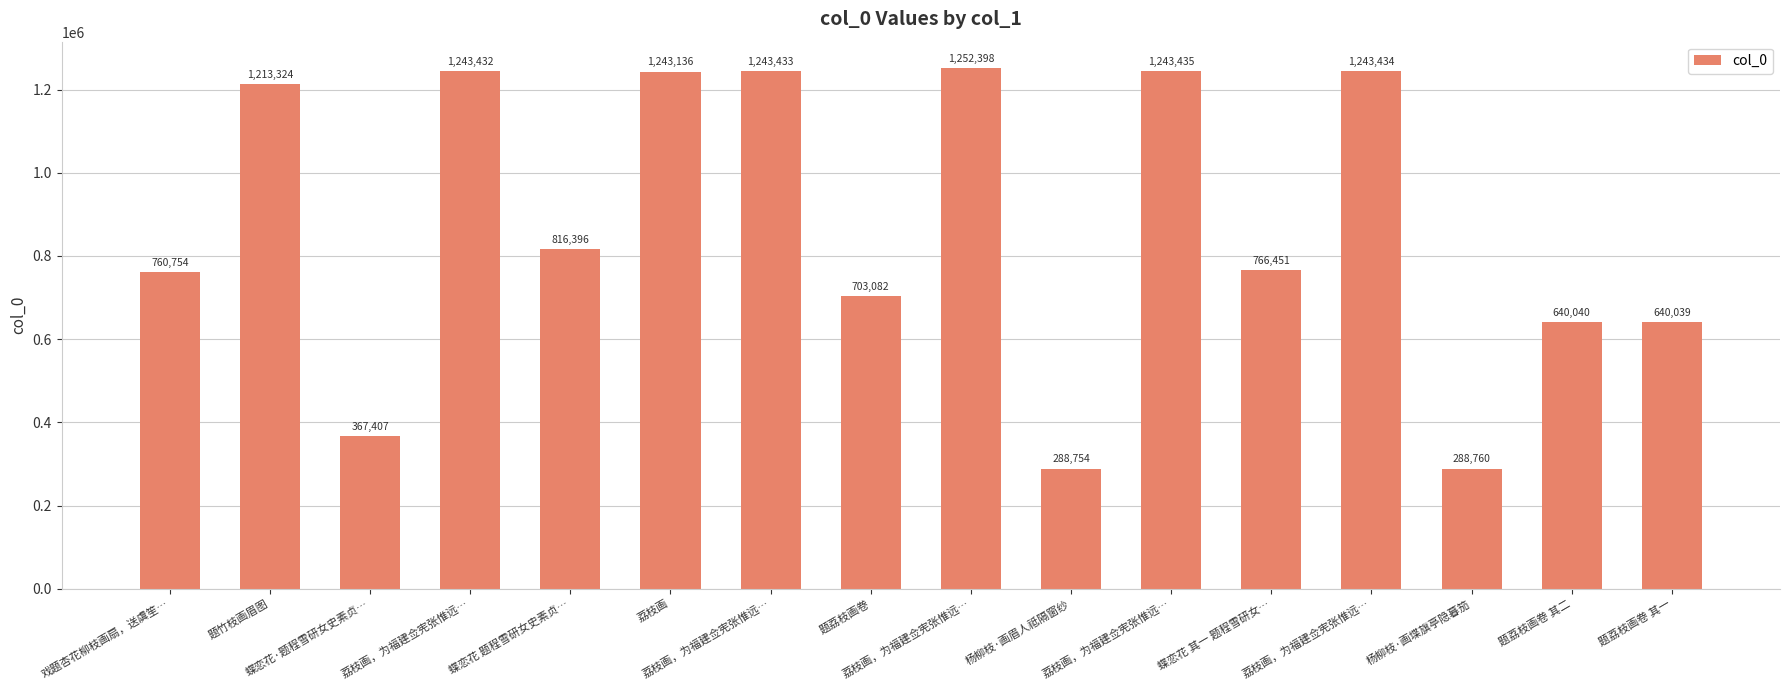

How many bars are there in total?

16